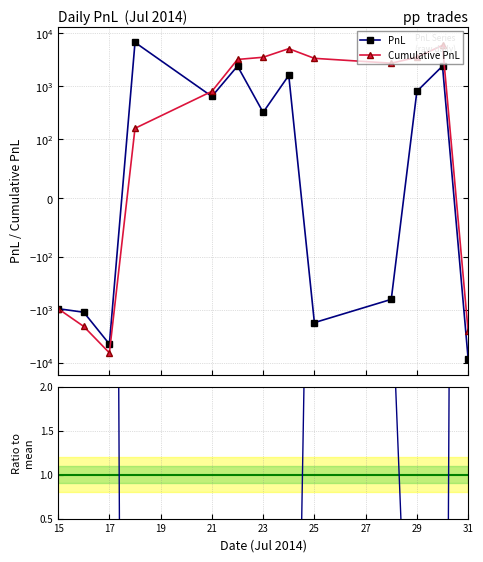

Which series changed the most between 15 and 25?

Cumulative PnL